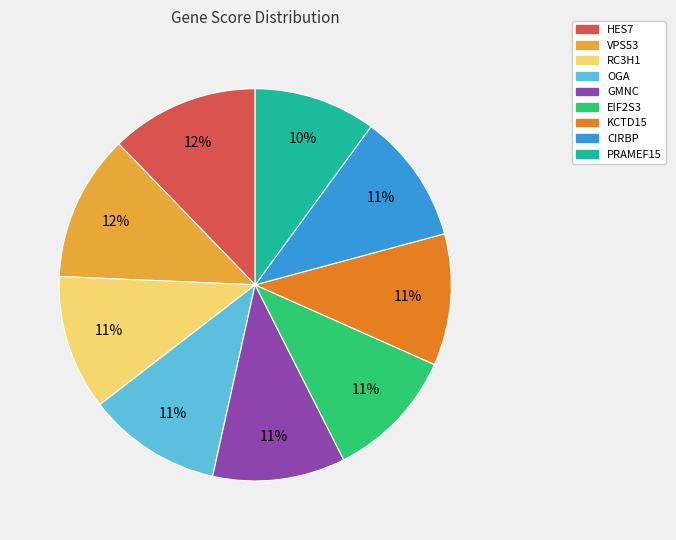

To the nearest percent, what percentage of the pie is EIF2S3?

11%